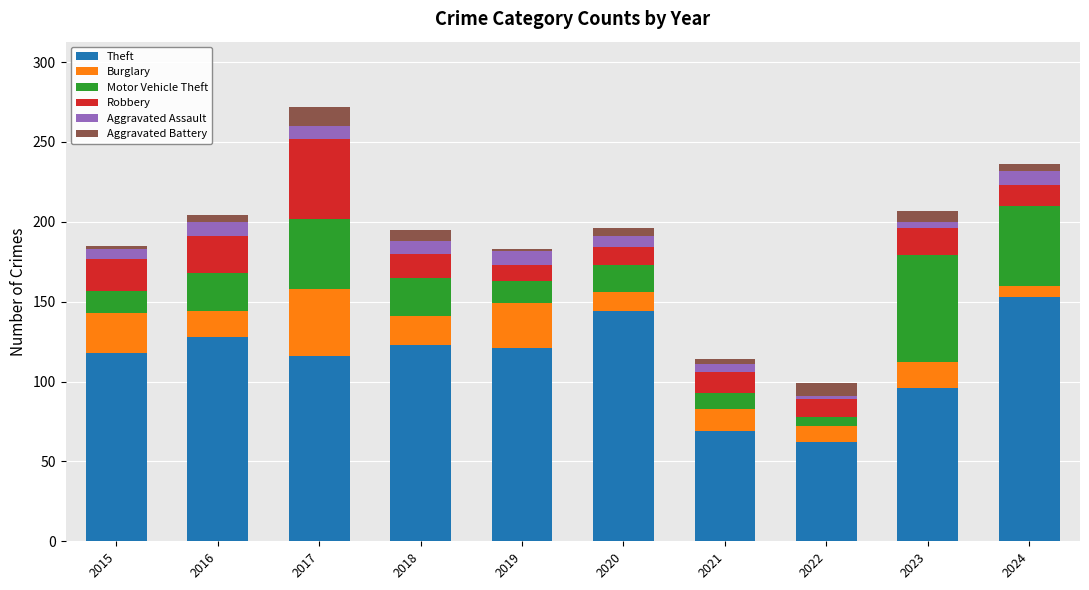

What is the average value of the Theft series?

113